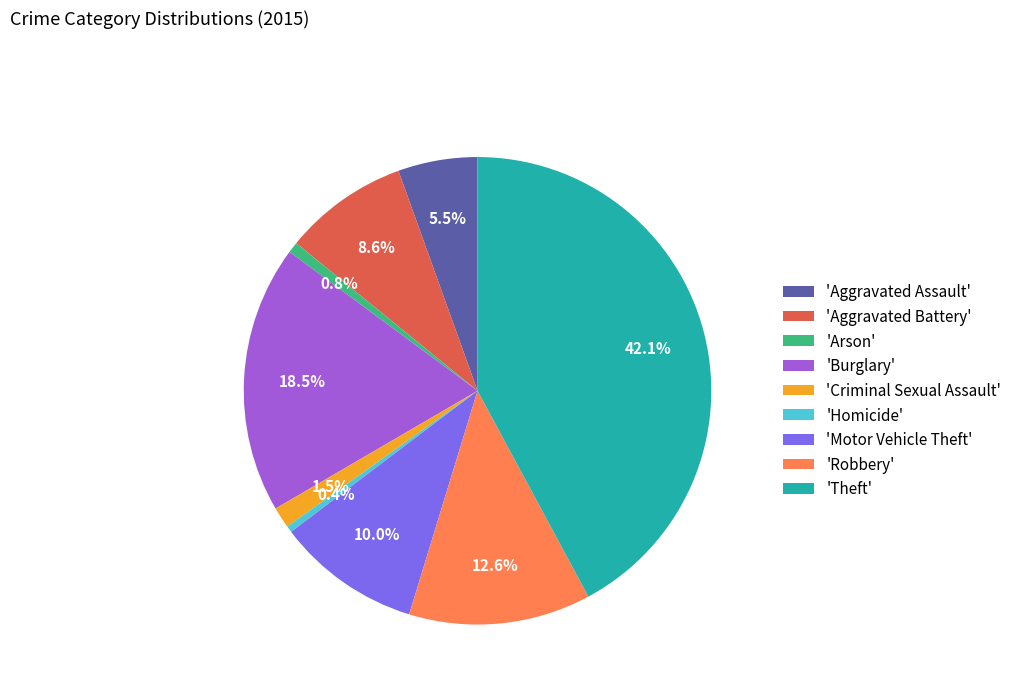

Which slice is the largest?

'Theft'